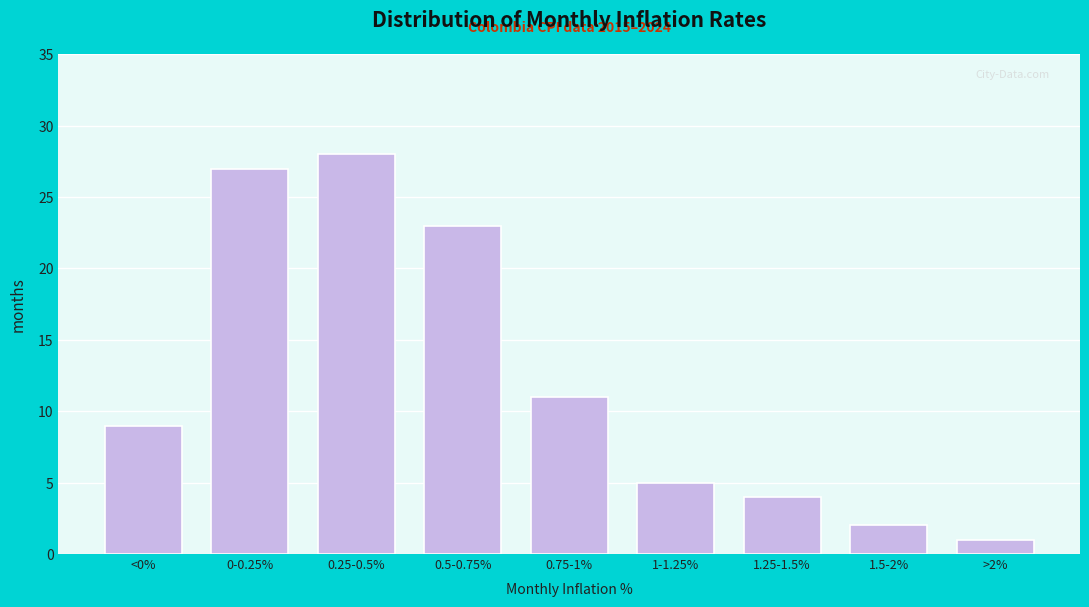

Reading left to right, what are all the values shown in this chart?

<0%=9	0-0.25%=27	0.25-0.5%=28	0.5-0.75%=23	0.75-1%=11	1-1.25%=5	1.25-1.5%=4	1.5-2%=2	>2%=1